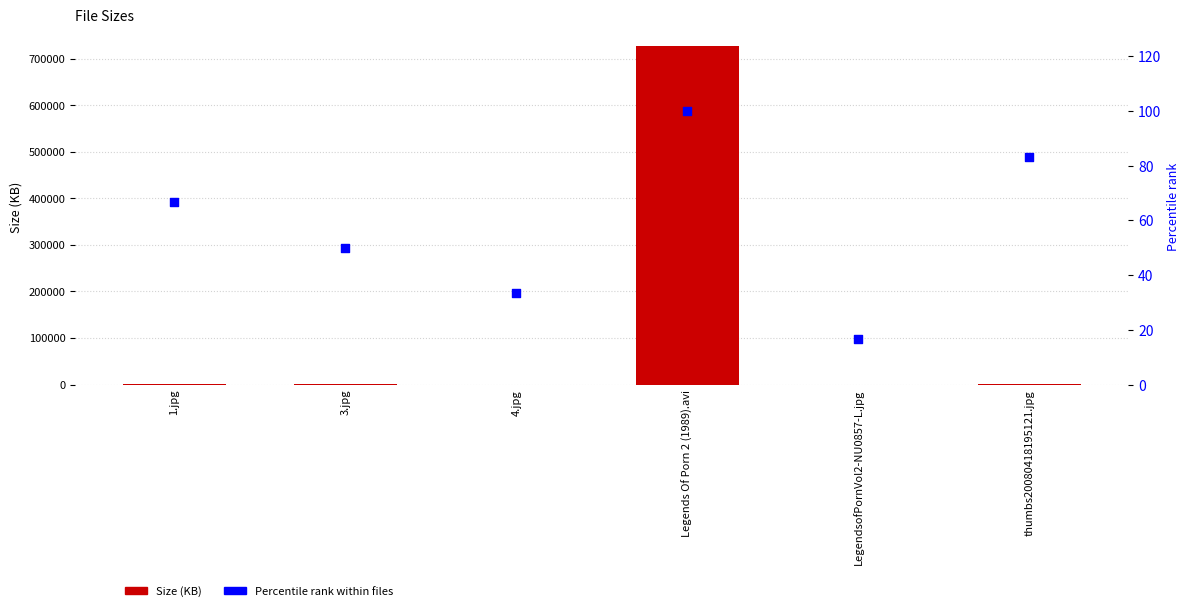

Is the value of Size (KB) at 3.jpg greater than the value of Percentile rank within files at LegendsofPornVol2-NU0857-L.jpg?

Yes